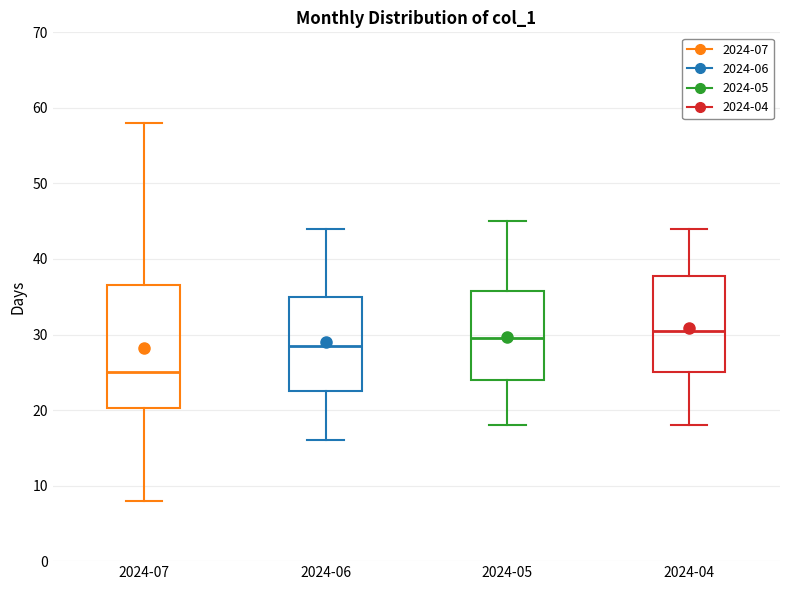

Comparing the boxes themselves (not the whiskers), which one is the tallest?

2024-07